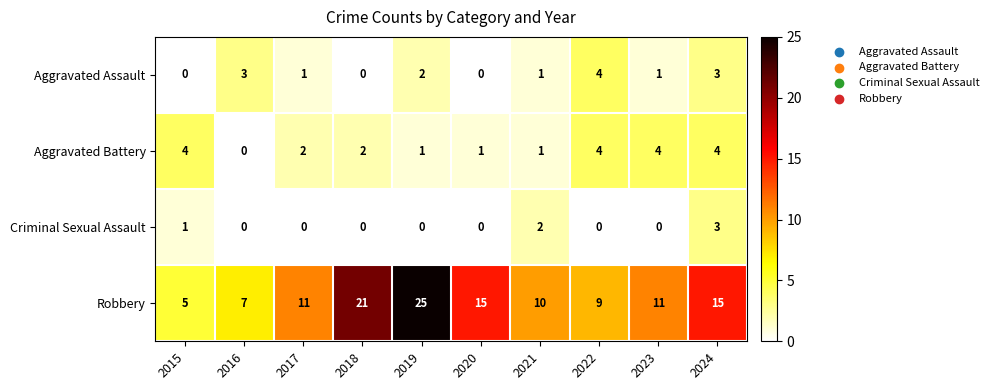

How many data points does each series have?

10